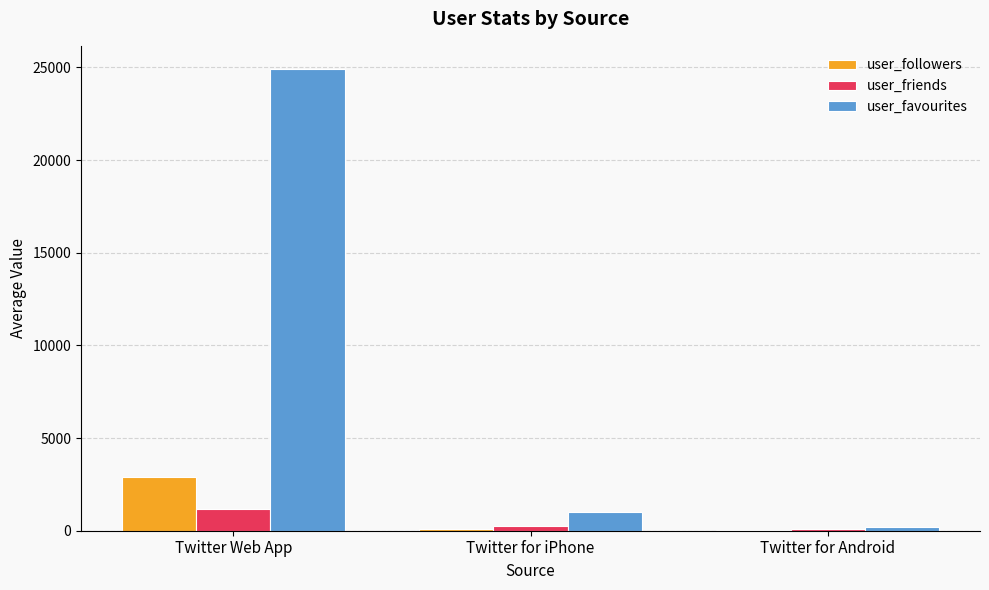

At which label does user_friends first exceed 236?

Twitter Web App